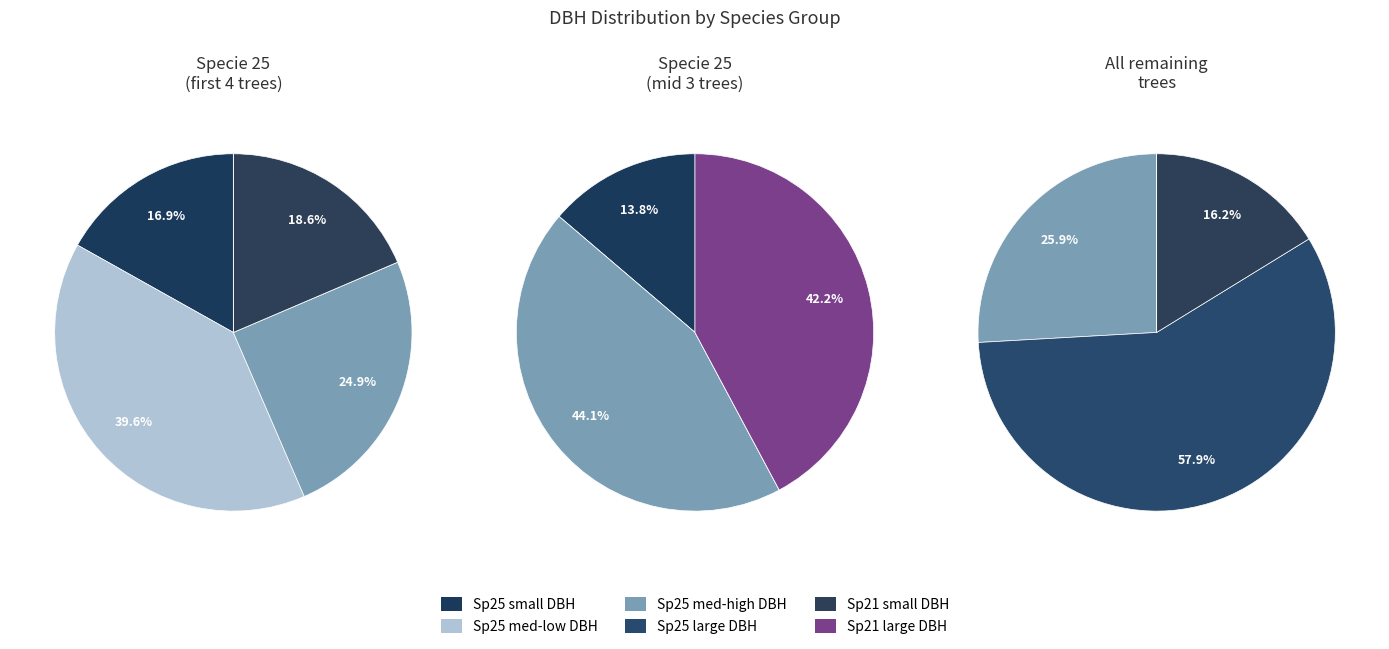

Is it true that 12 is 1% of the pie?

False